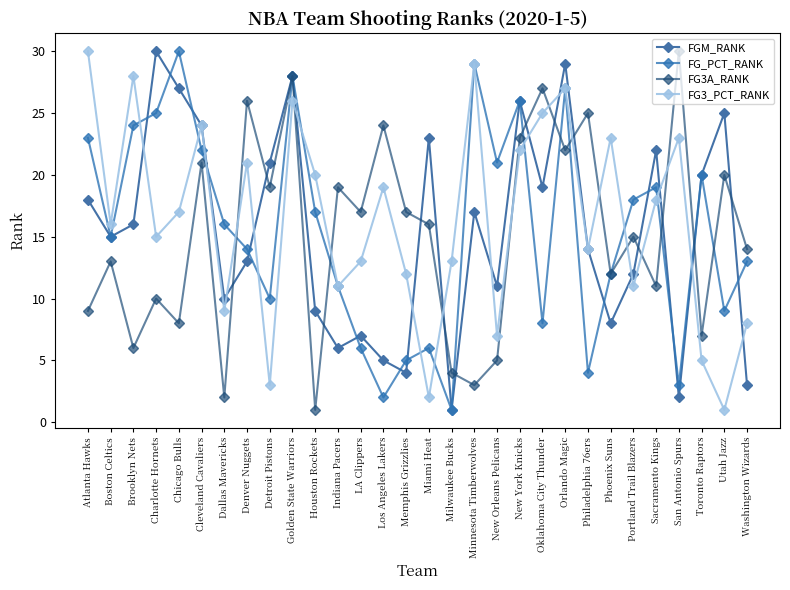

Between Milwaukee Bucks and New York Knicks, which series saw the biggest shift?

FGM_RANK